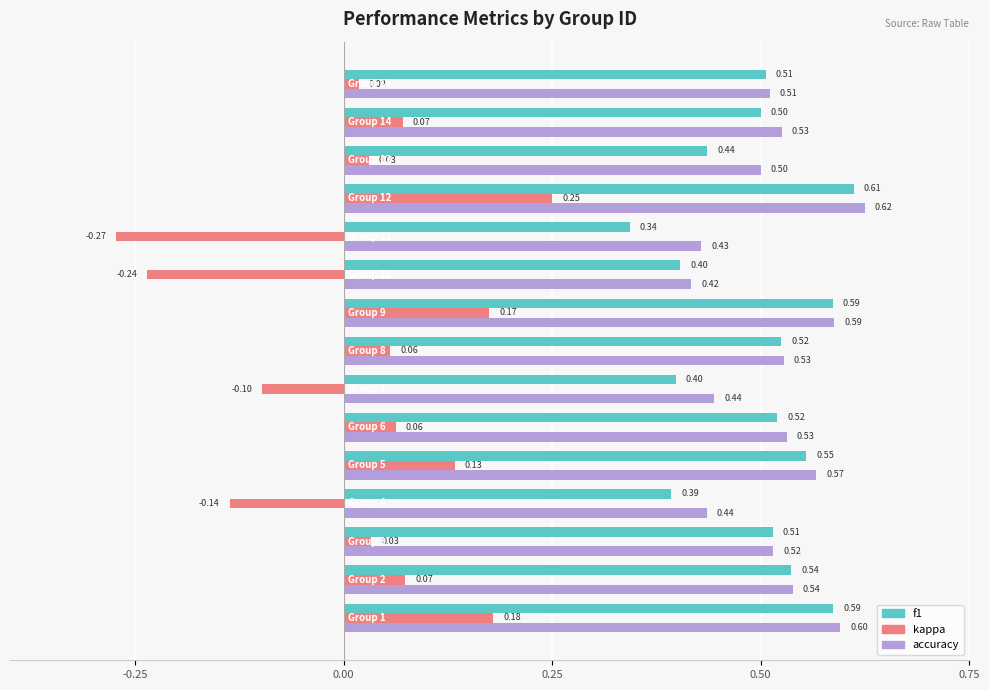

Which series has the widest spread of values?

kappa